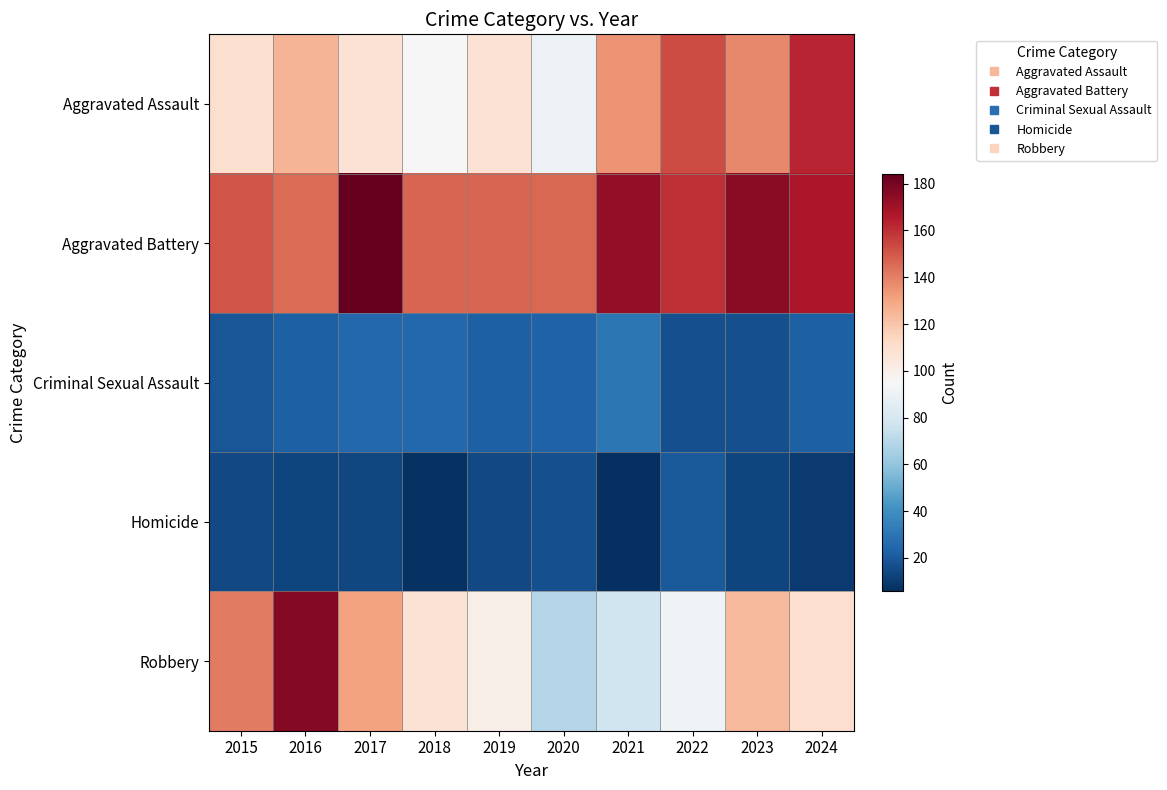

Reading left to right, extract all data points from this chart.

Aggravated Assault: 2015=109	2016=125	2017=108	2018=95	2019=108	2020=90	2021=135	2022=153	2023=138	2024=163
Aggravated Battery: 2015=151	2016=145	2017=184	2018=147	2019=147	2020=146	2021=173	2022=160	2023=175	2024=167
Criminal Sexual Assault: 2015=19	2016=22	2017=25	2018=25	2019=22	2020=23	2021=31	2022=17	2023=17	2024=22
Homicide: 2015=15	2016=13	2017=14	2018=7	2019=15	2020=17	2021=6	2022=20	2023=13	2024=10
Robbery: 2015=141	2016=177	2017=131	2018=108	2019=100	2020=69	2021=77	2022=91	2023=124	2024=110